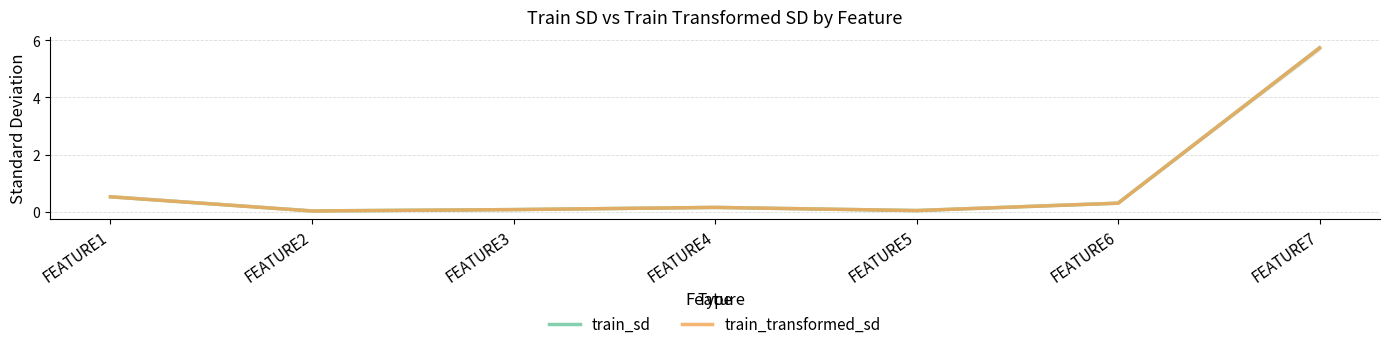

Which series changed the most between FEATURE4 and FEATURE7?

train_sd